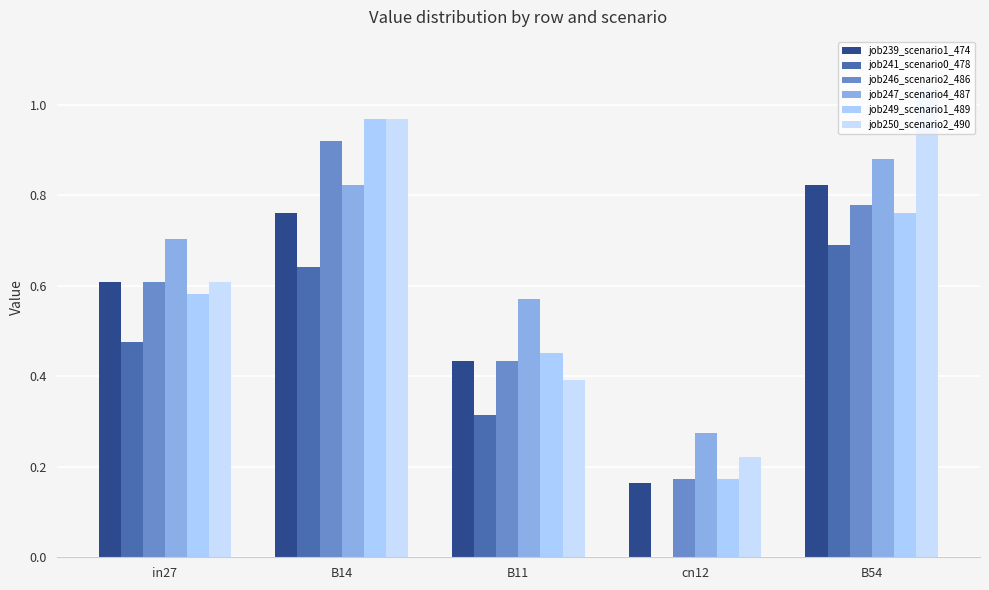

What are all the series names shown in the legend?

job239_scenario1_474, job241_scenario0_478, job246_scenario2_486, job247_scenario4_487, job249_scenario1_489, job250_scenario2_490